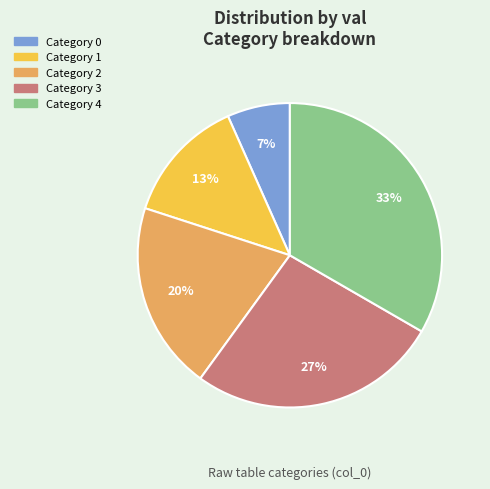

Count the number of slices in the pie.

5